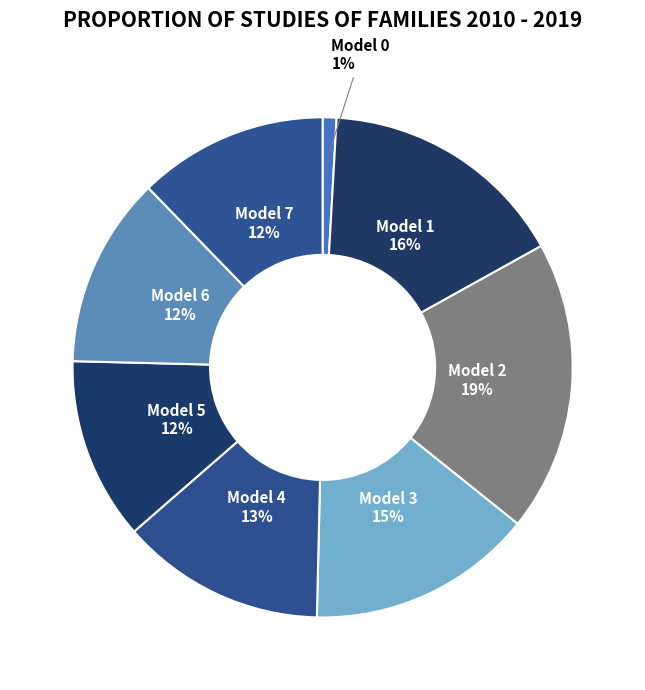

Count the number of slices in the pie.

8